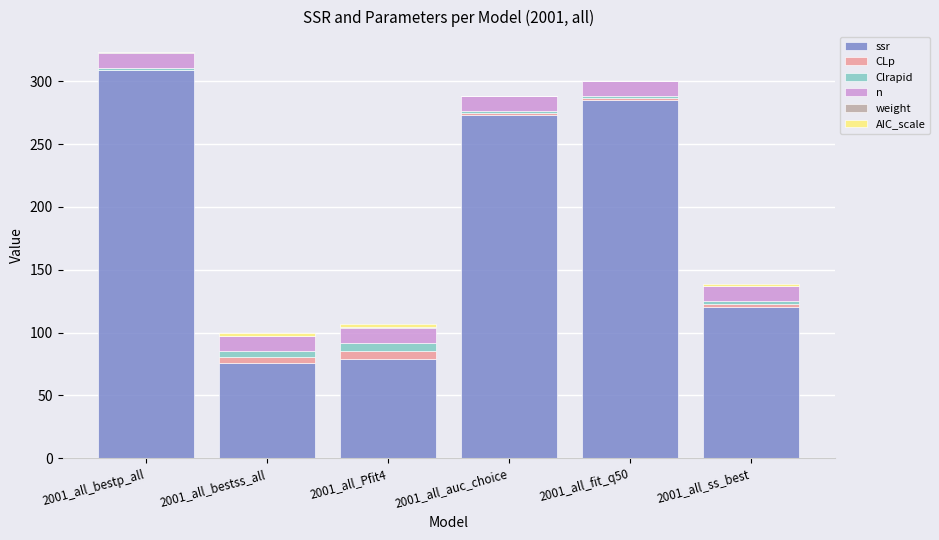

Does the chart contain stacked bars?

Yes